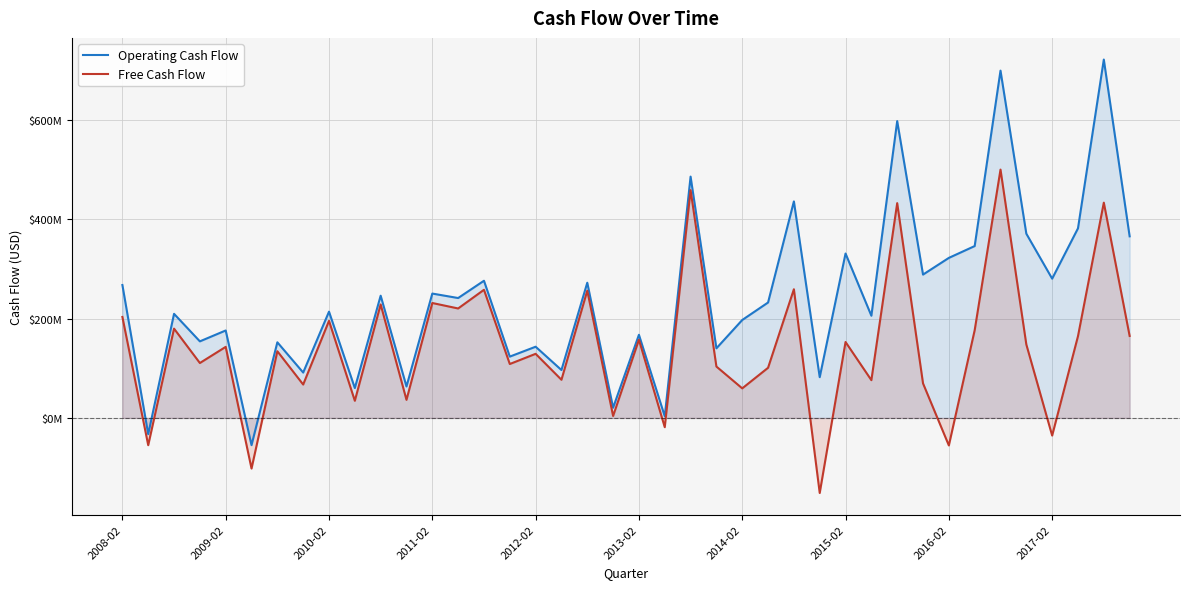

Which has a higher value, 20 or 18?

18